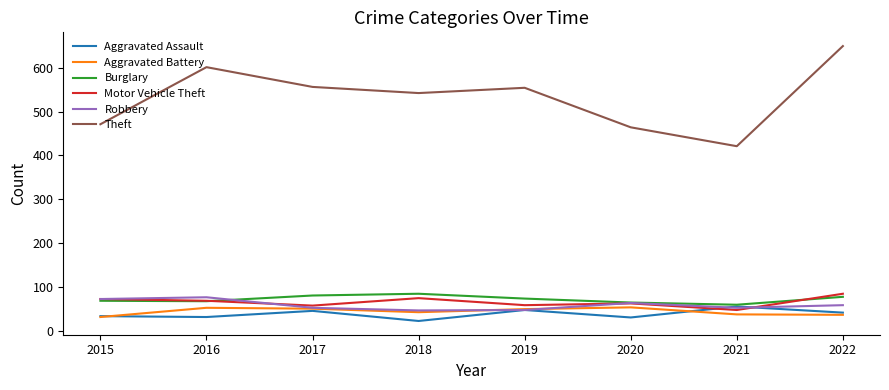

Which series has the widest spread of values?

Theft